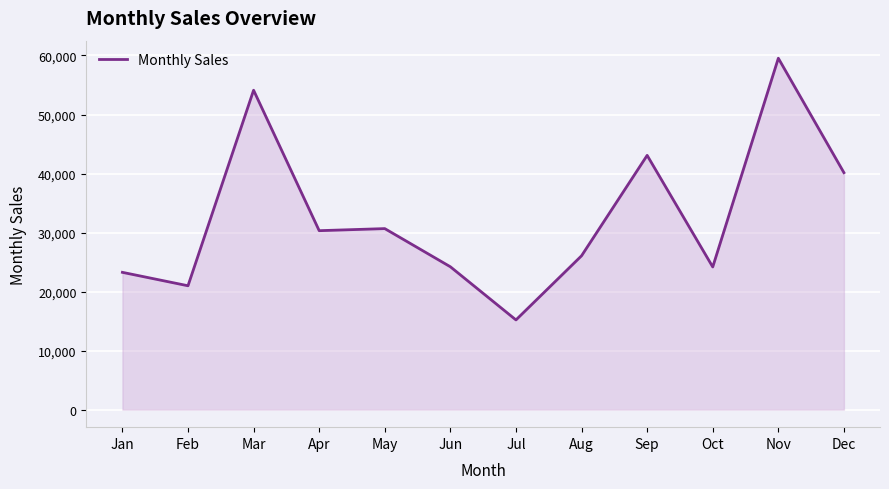

Between Aug and Jul, which is larger?

Aug